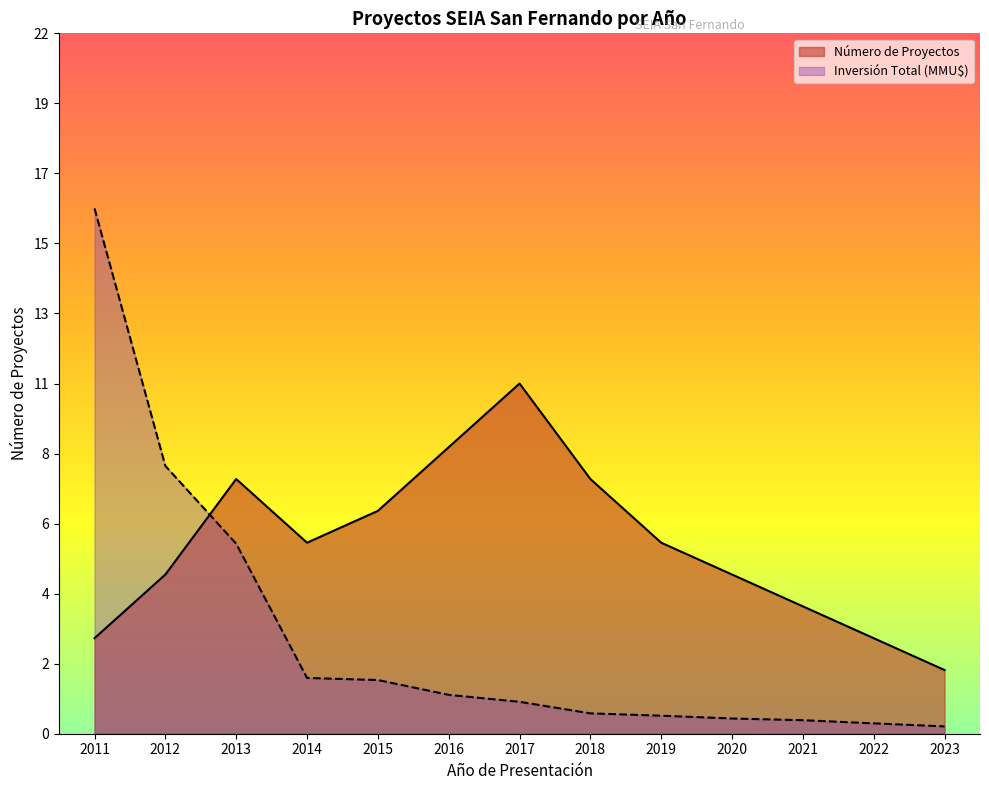

How many times do Número de Proyectos and Inversión Total (MMU$) cross each other?

1